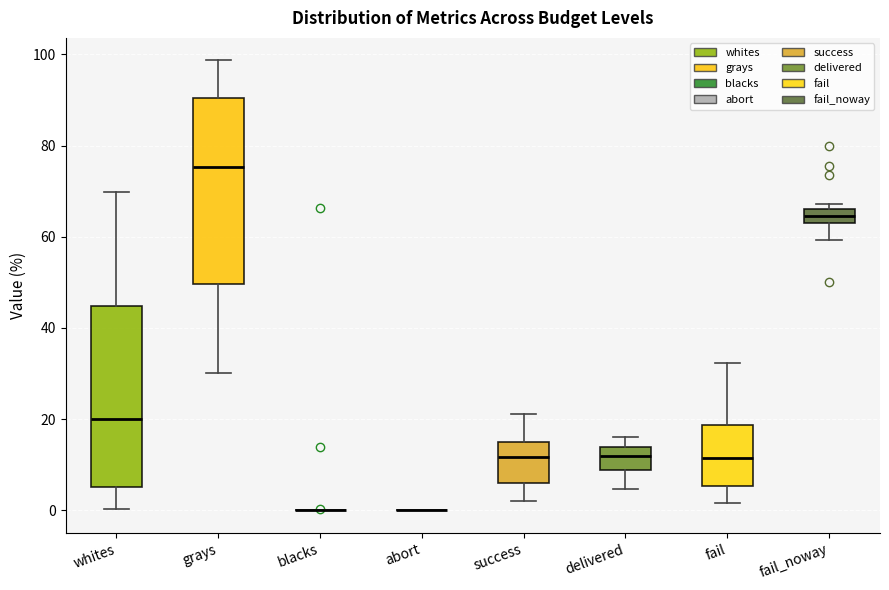

Where is the lower edge of the box for fail_noway on the y-axis? The values are not printed on the chart, so give them approximately, as read against the axis.

64